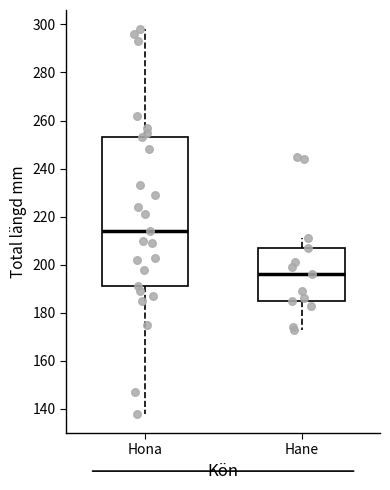

Comparing the boxes themselves (not the whiskers), which one is the tallest?

Hona